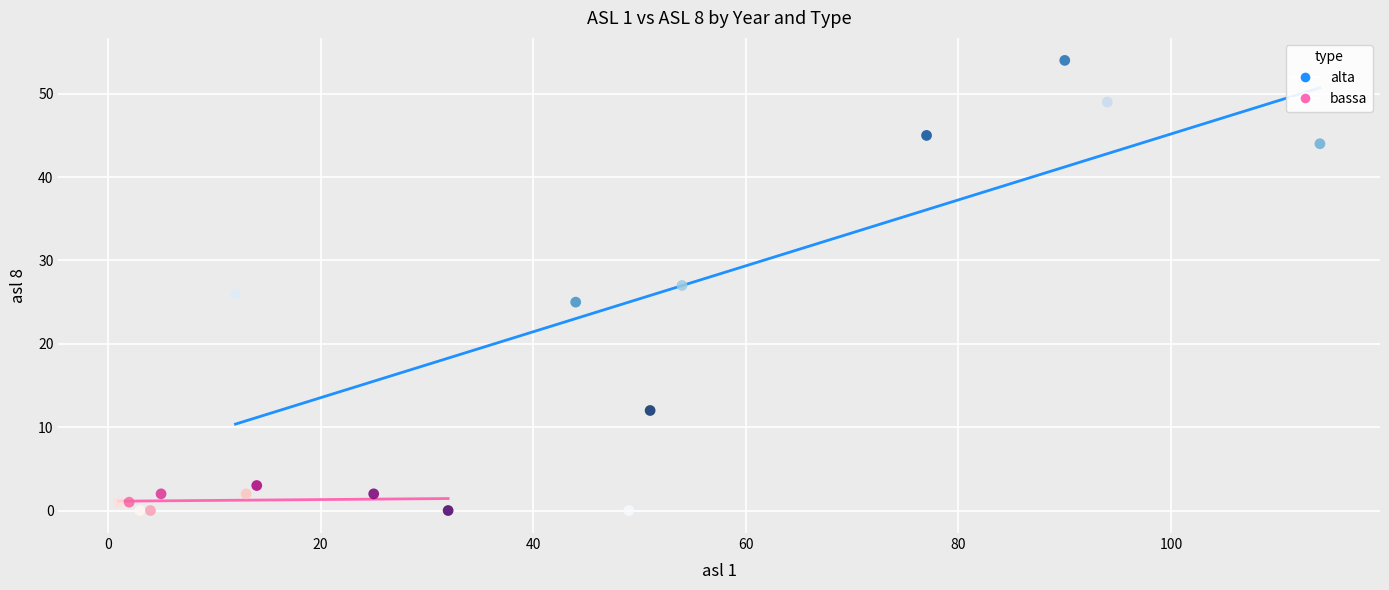

Which series has the widest spread of Y values?

alta